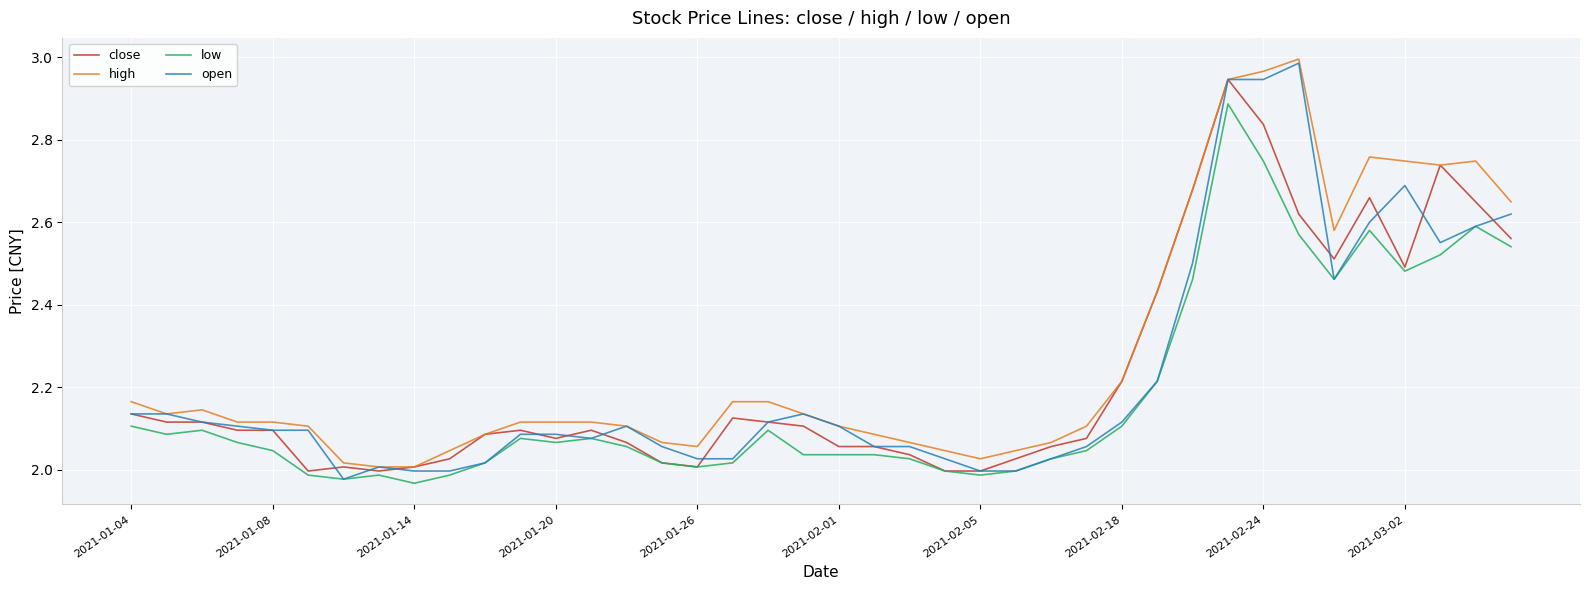

What are all the series names shown in the legend?

close, high, low, open